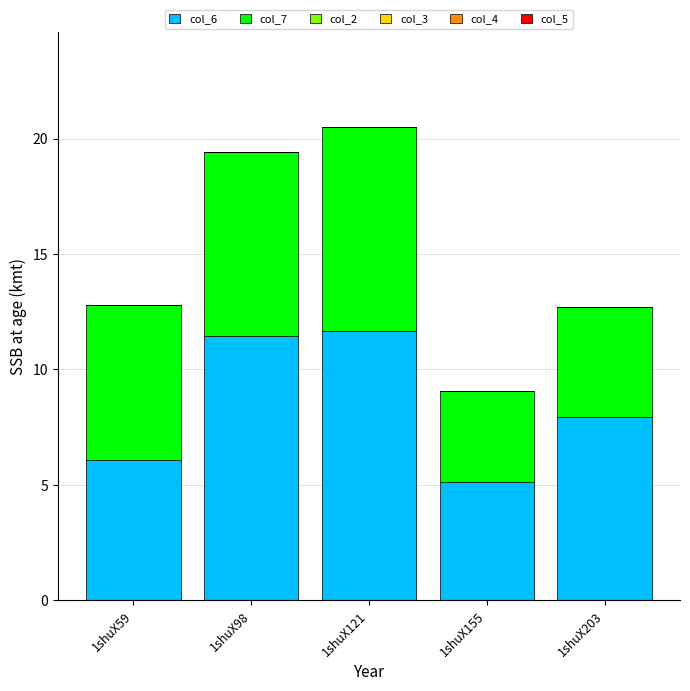

Does the chart contain stacked bars?

Yes